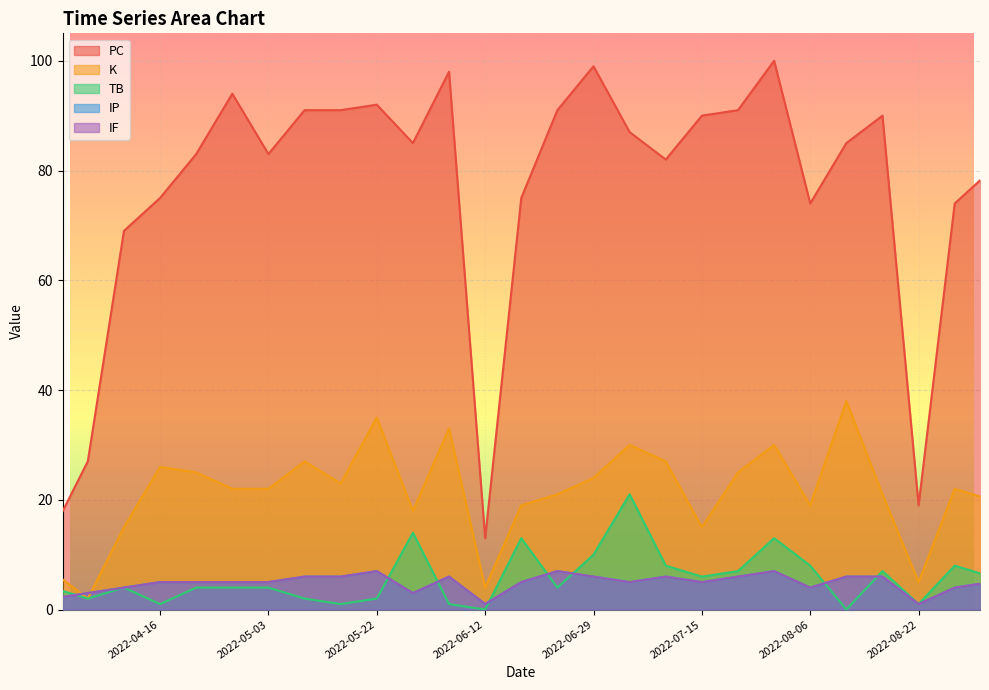

At 2022-08-12, list the series in order from largest to smallest.

PC, K, IP, IF, TB